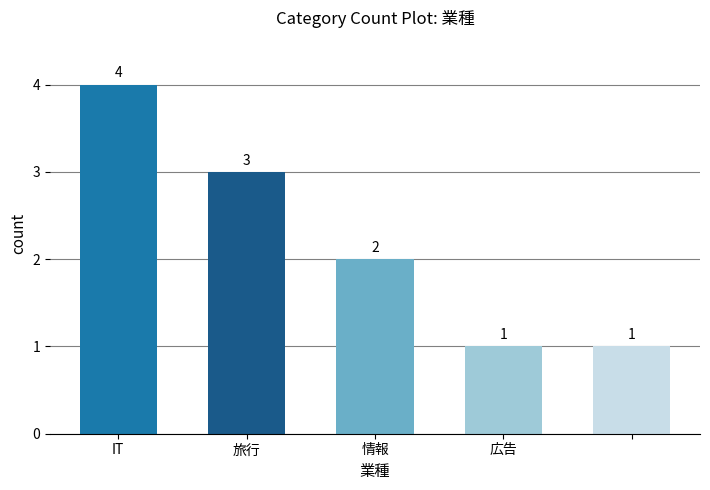

What is the greatest value displayed?

4